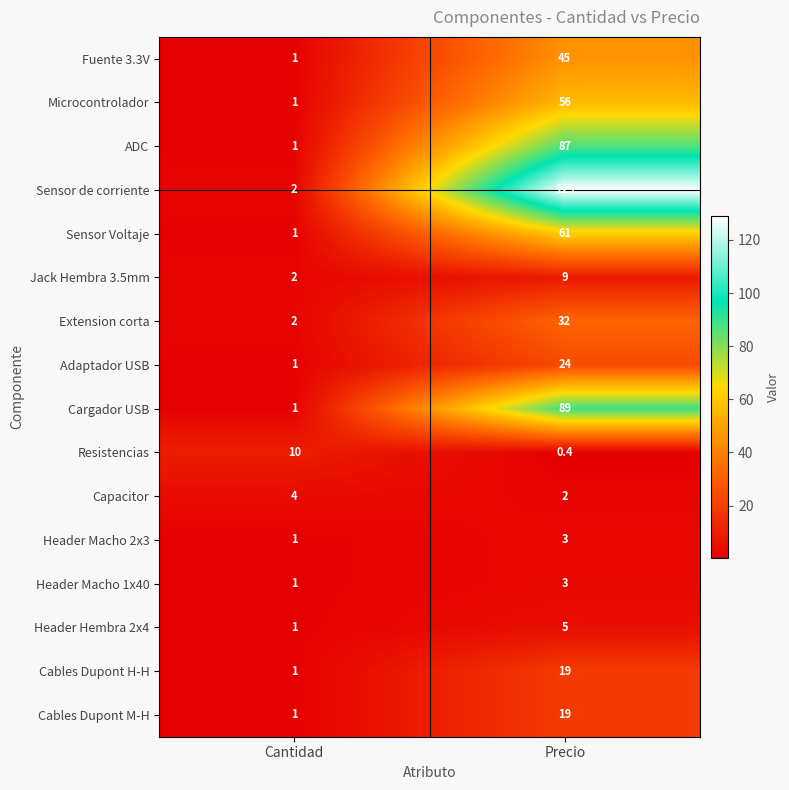

How many series are shown in this chart?

16